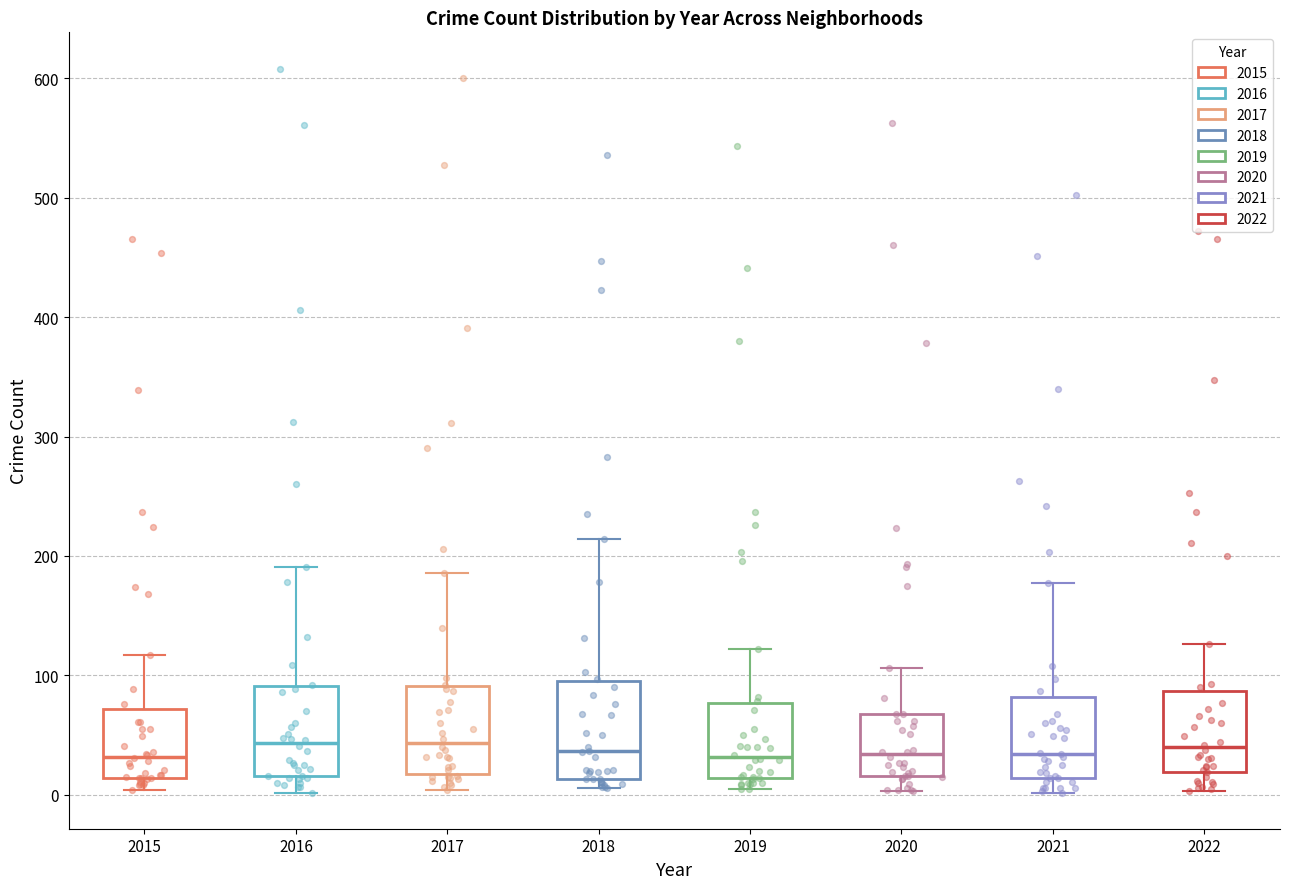

Where is the lower edge of the box at x = 2020 on the y-axis? The values are not printed on the chart, so give them approximately, as read against the axis.

20